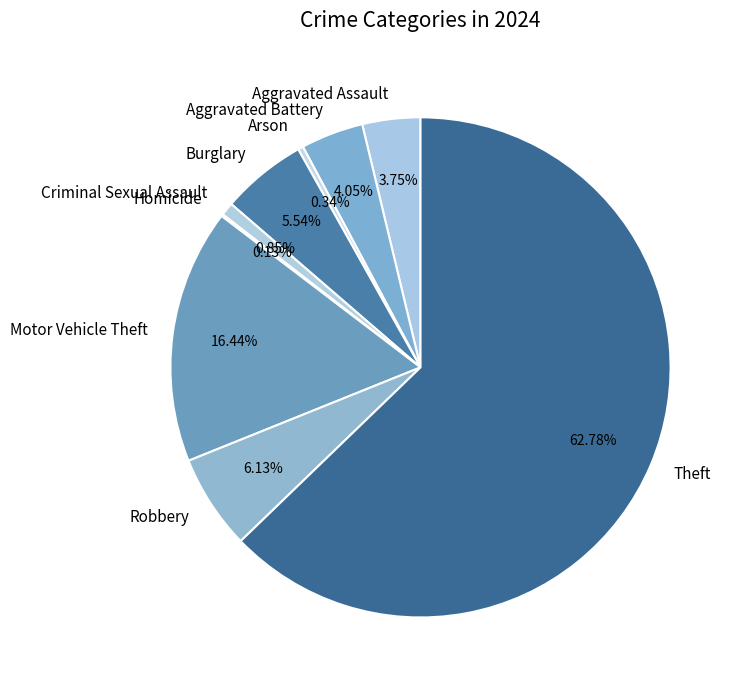

Is it true that Motor Vehicle Theft is 10% of the pie?

False